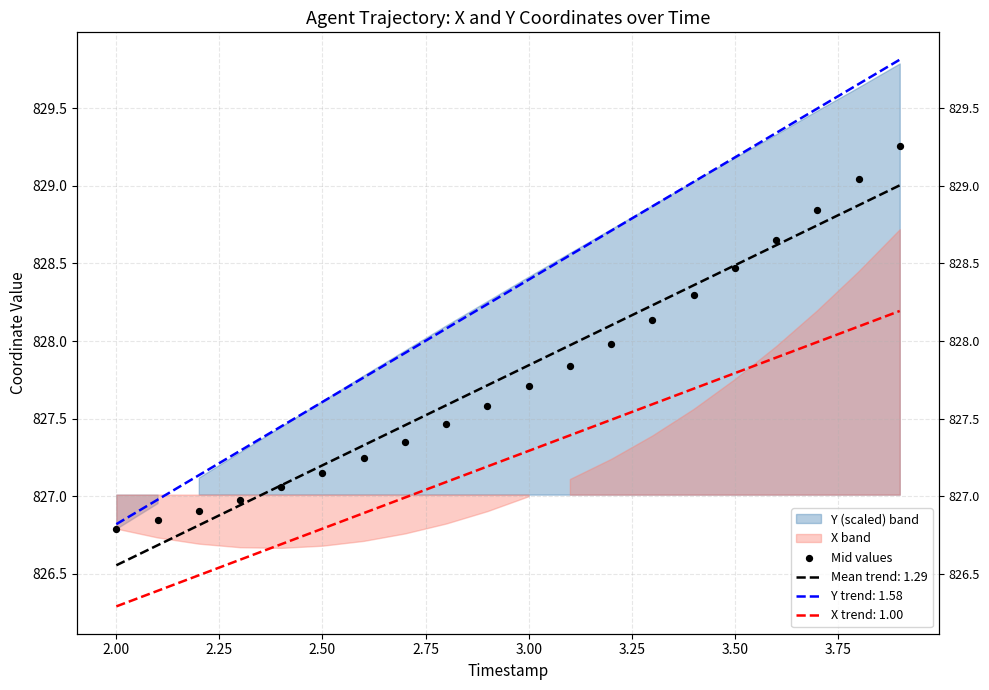

Which has a higher value, 3.25 or 3.75?

3.75